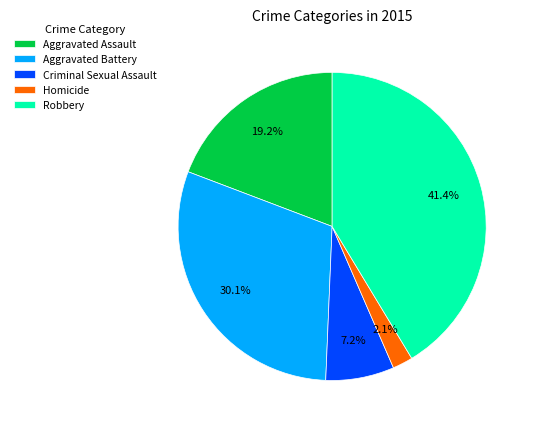

Is there any slice that represents more than half of the pie?

No